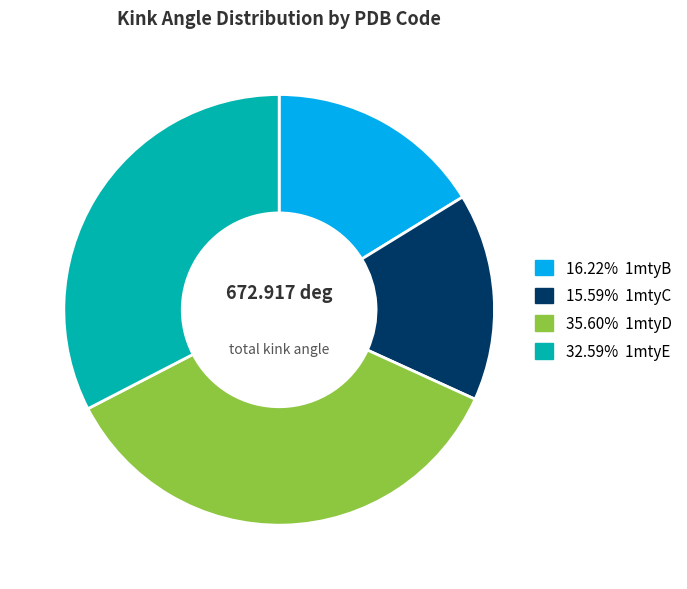

Approximately how many times larger is the value at 15.59% 1mtyC compared to 32.59% 1mtyE?

0.5